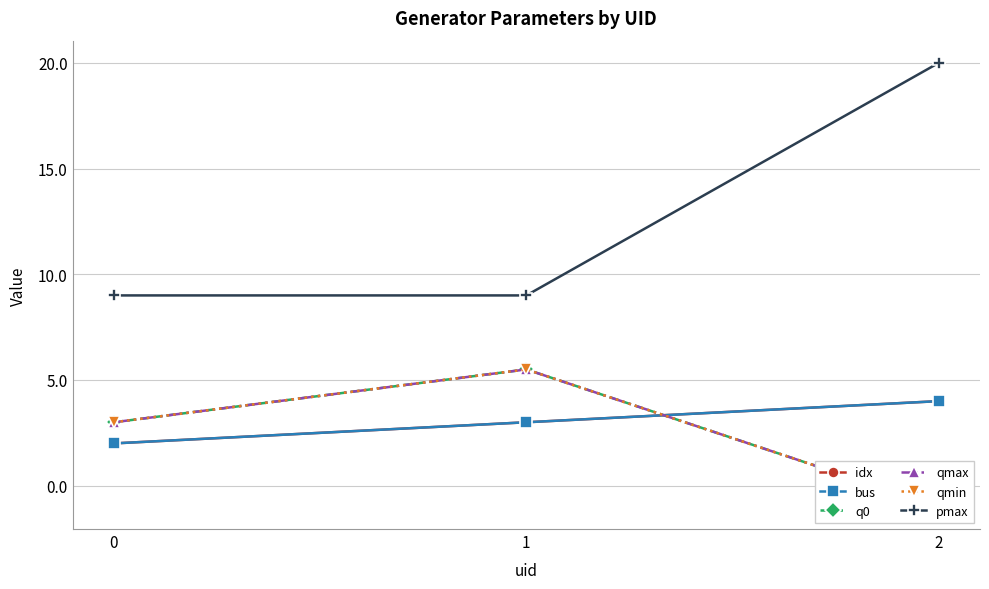

Which series has the largest range (max minus min)?

pmax